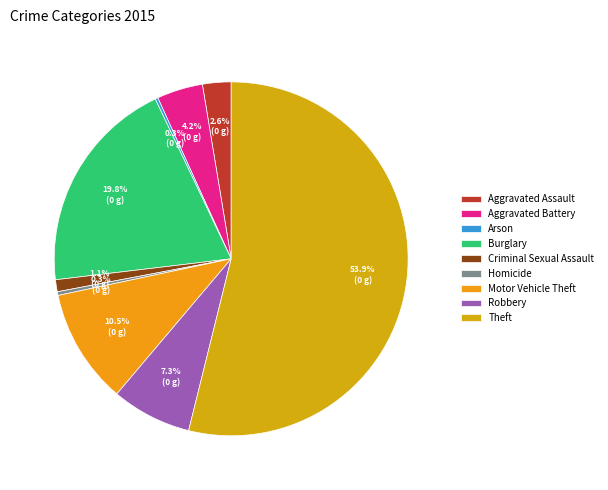

To the nearest percent, what portion does Criminal Sexual Assault represent?

1%